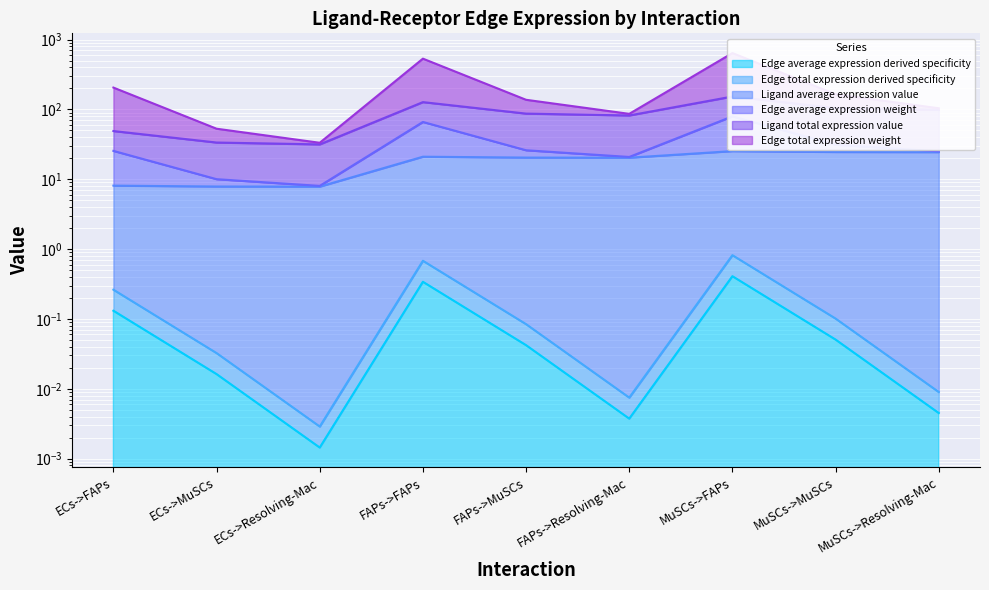

Does the chart display data point markers on the line(s)?

No